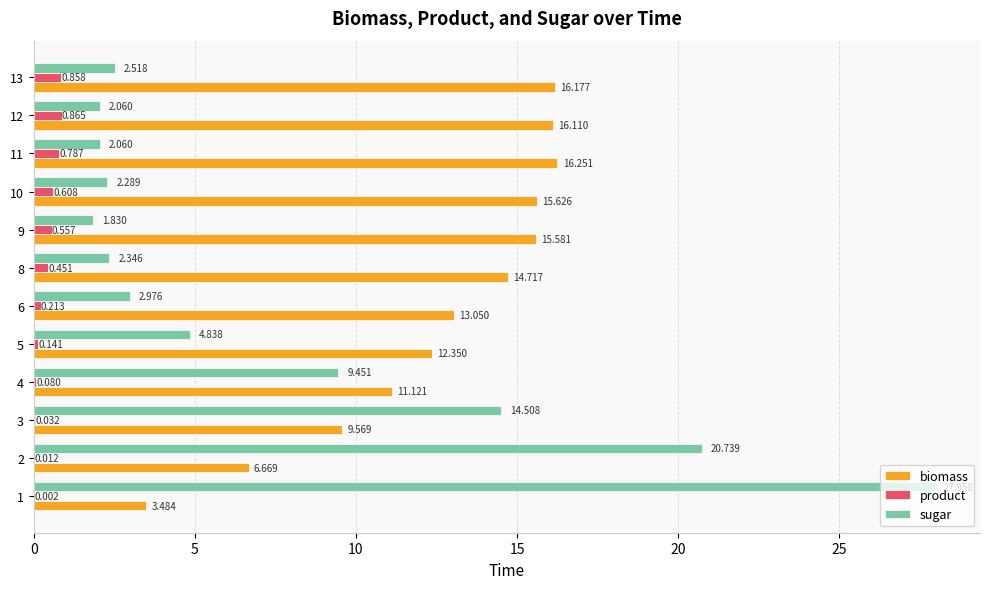

How many series are shown in this chart?

3